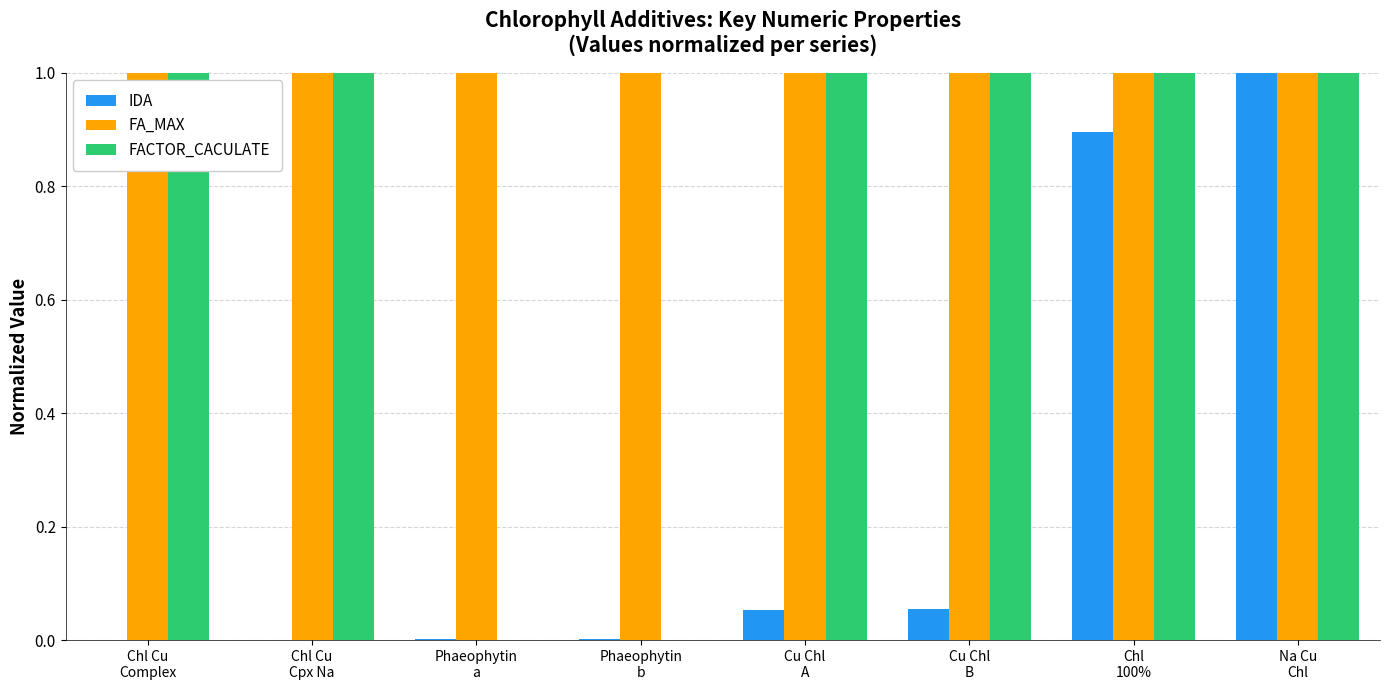

What is the highest value of the FA_MAX series?

1.0